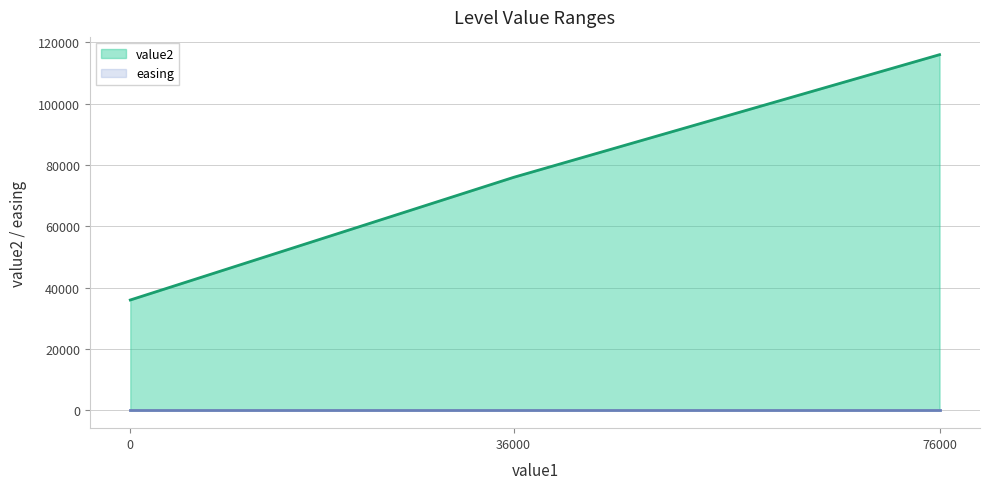

How many series are shown in this chart?

2